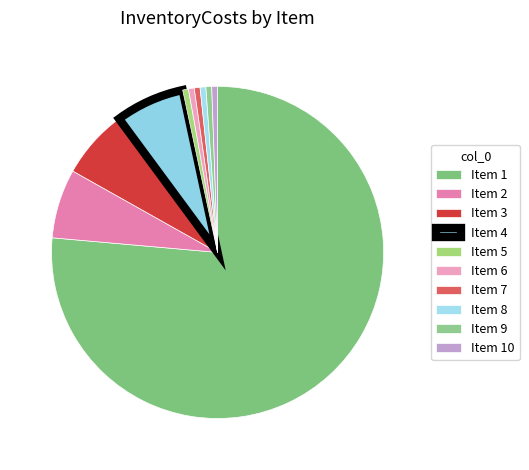

To the nearest percent, what is the average slice percentage?

10%